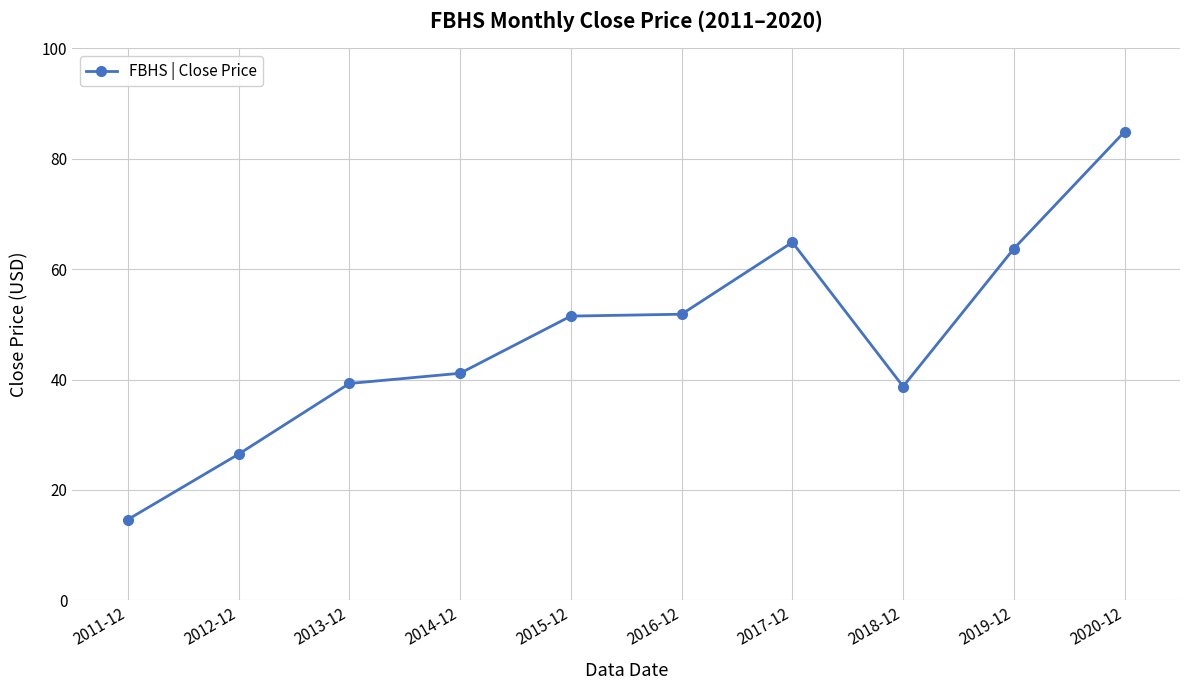

What is the value of the 7th point from the left?

64.9